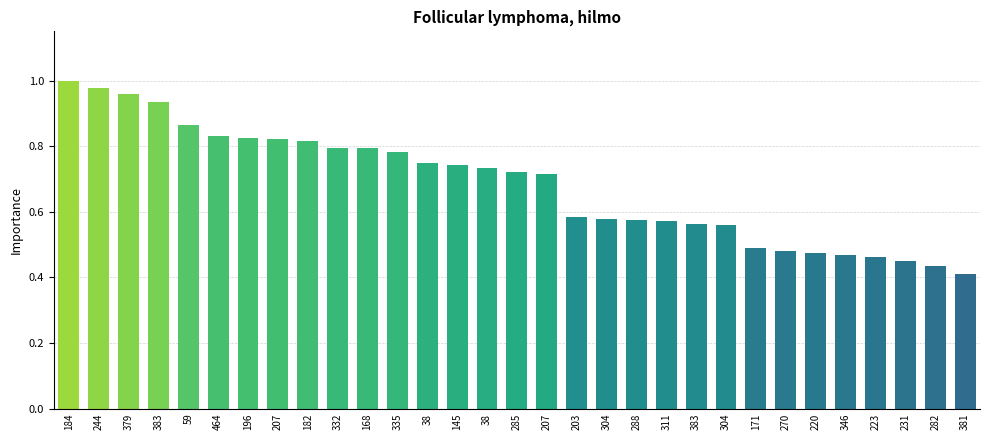

Count the number of categories in the chart.

31